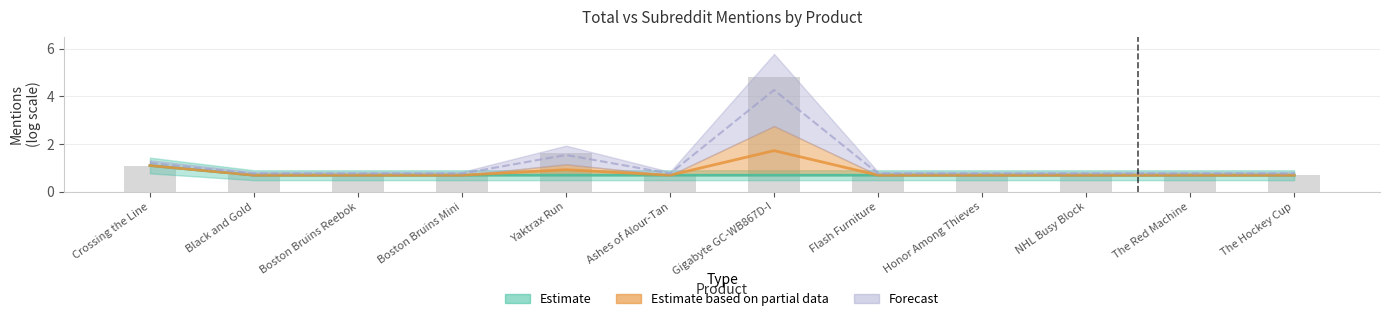

What is the sum of all values?

8.7